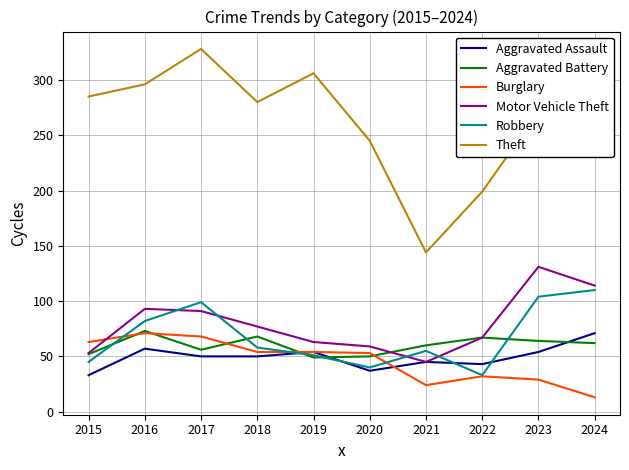

Read the Robbery value at 2024.

110